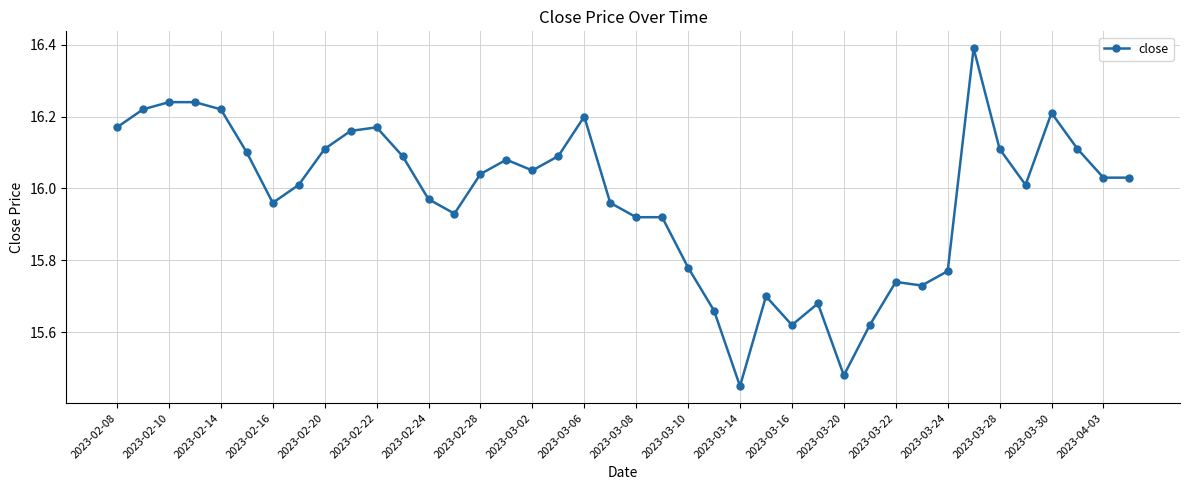

True or false: the data has more than 0 interior local peaks.

True